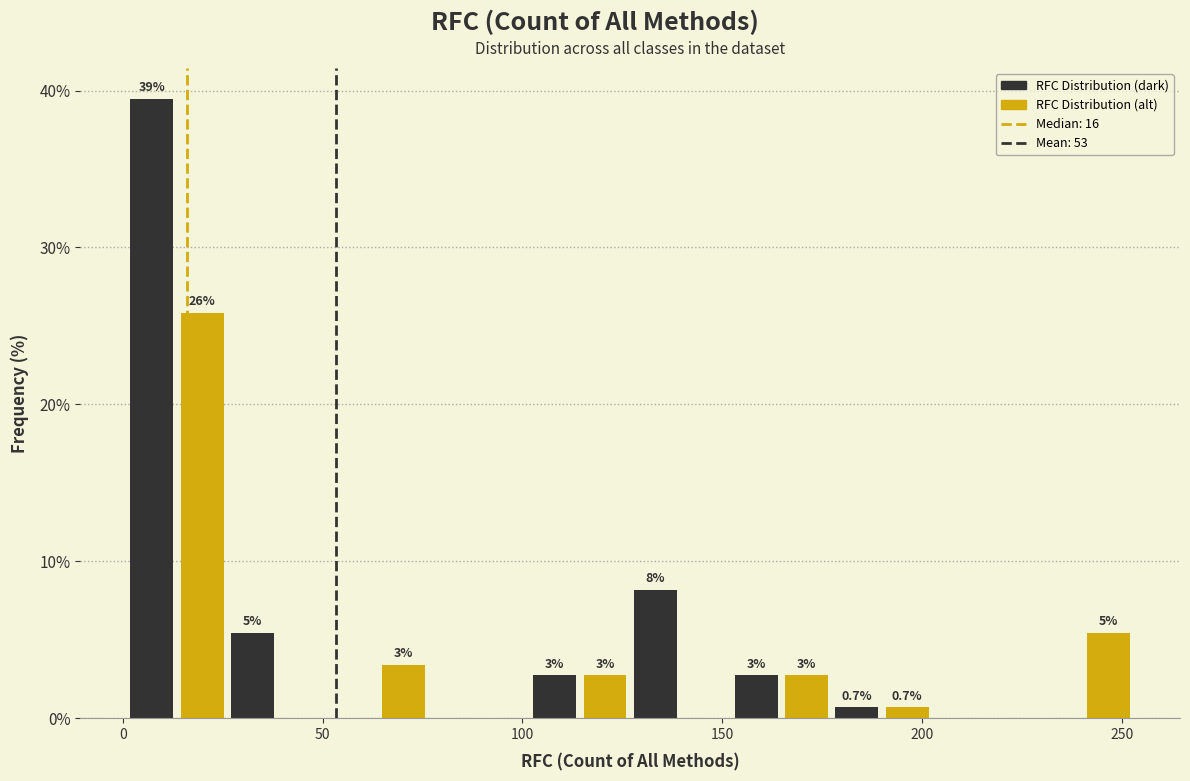

Around what value on the x-axis is the tallest bar? Give the approximate position of its centre, as read against the axis.

5